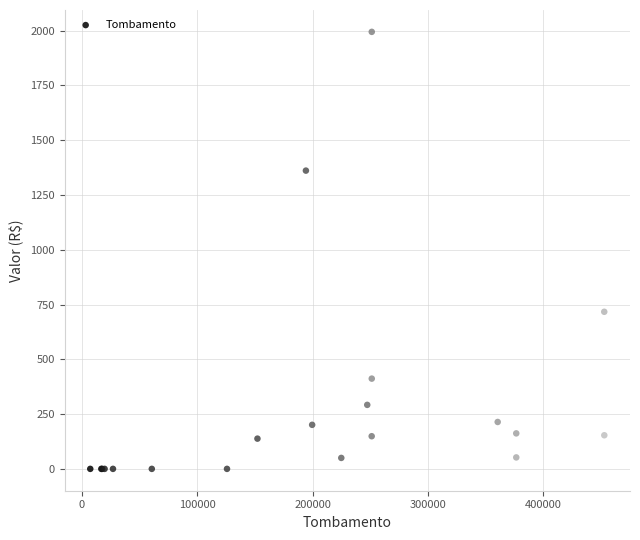

What Y value in the scatter plot is closest to 997?

716.9